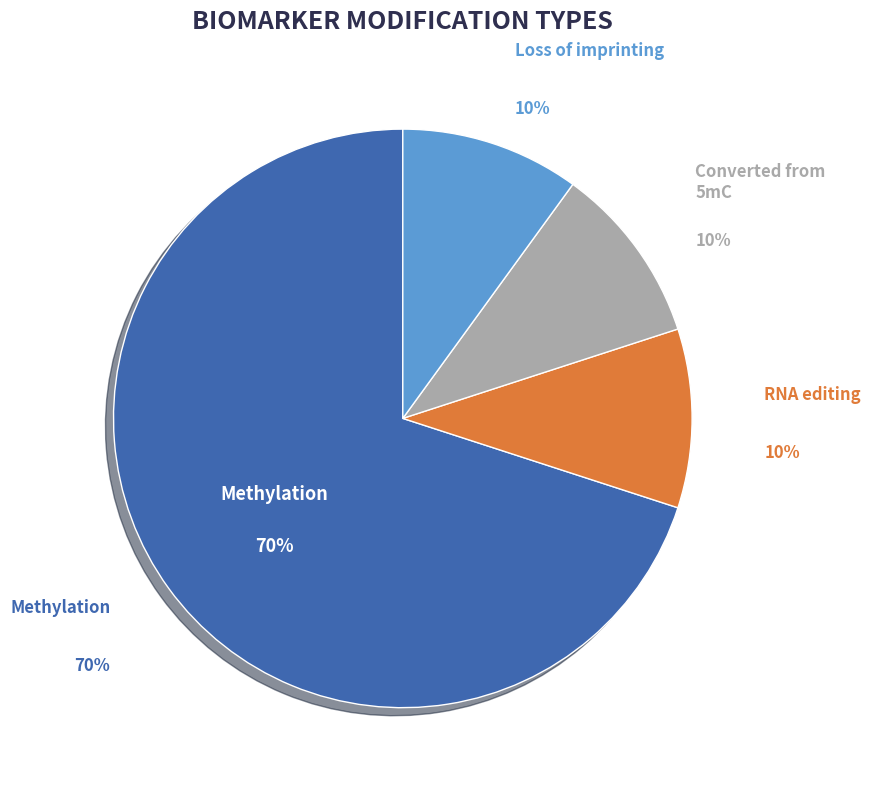

To the nearest percent, what portion does Methylation represent?

70%